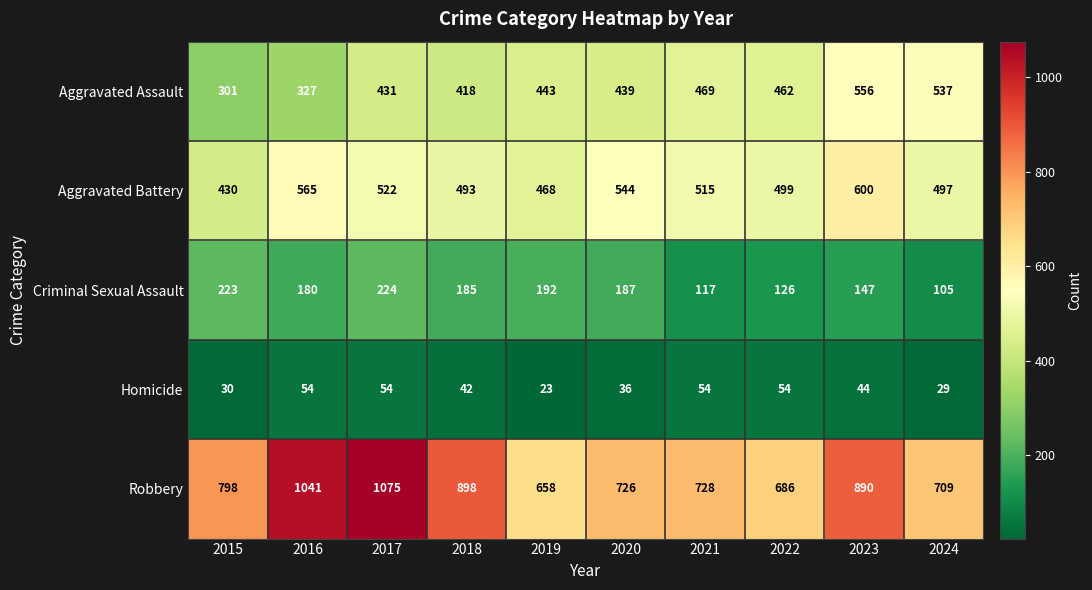

At 2015, list the series in order from smallest to largest.

Homicide, Criminal Sexual Assault, Aggravated Assault, Aggravated Battery, Robbery